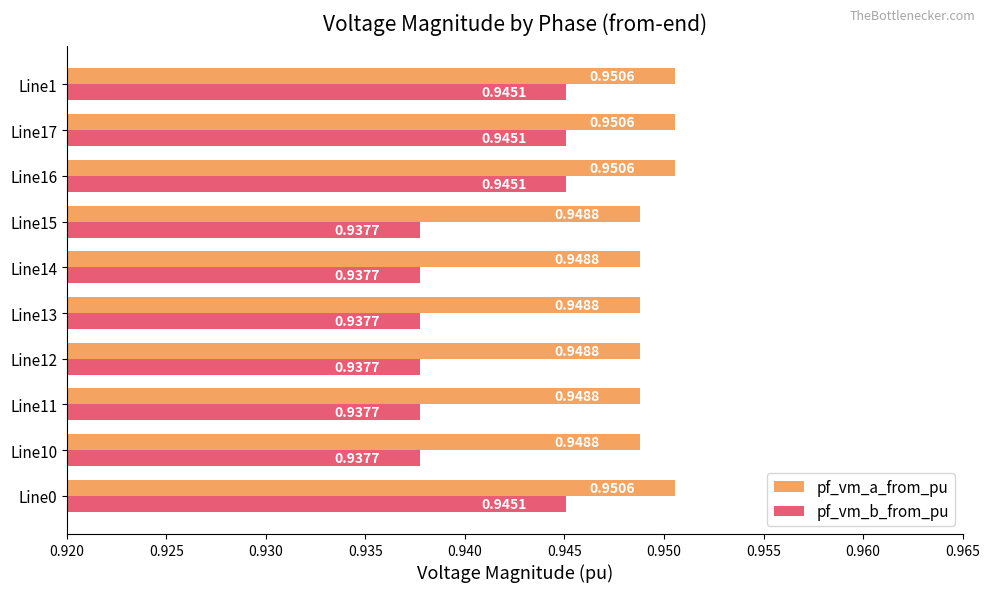

Is the value of pf_vm_a_from_pu at Line12 greater than the value of pf_vm_b_from_pu at Line16?

Yes